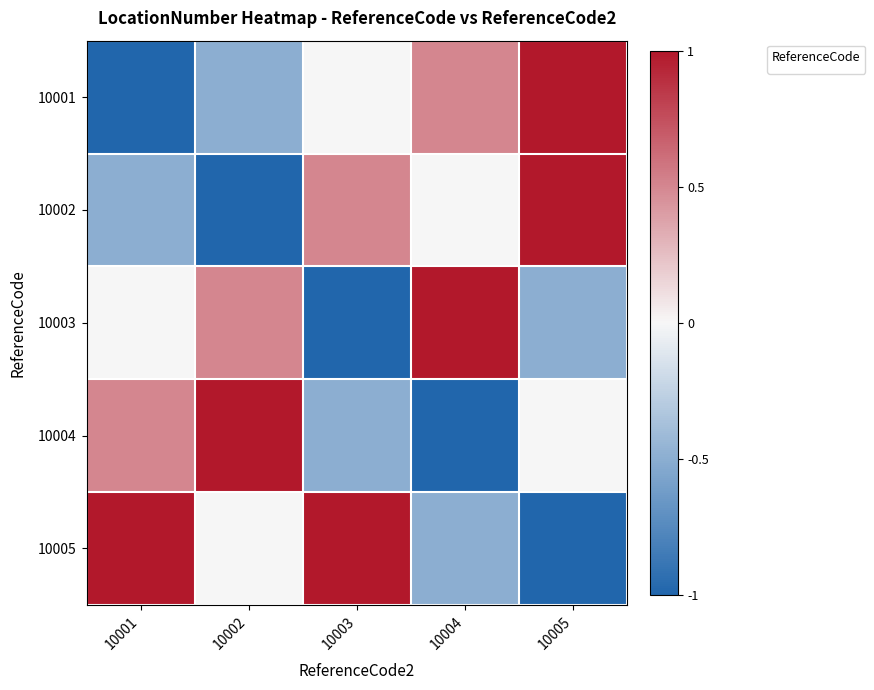

What is the maximum value shown in the chart?

1.0